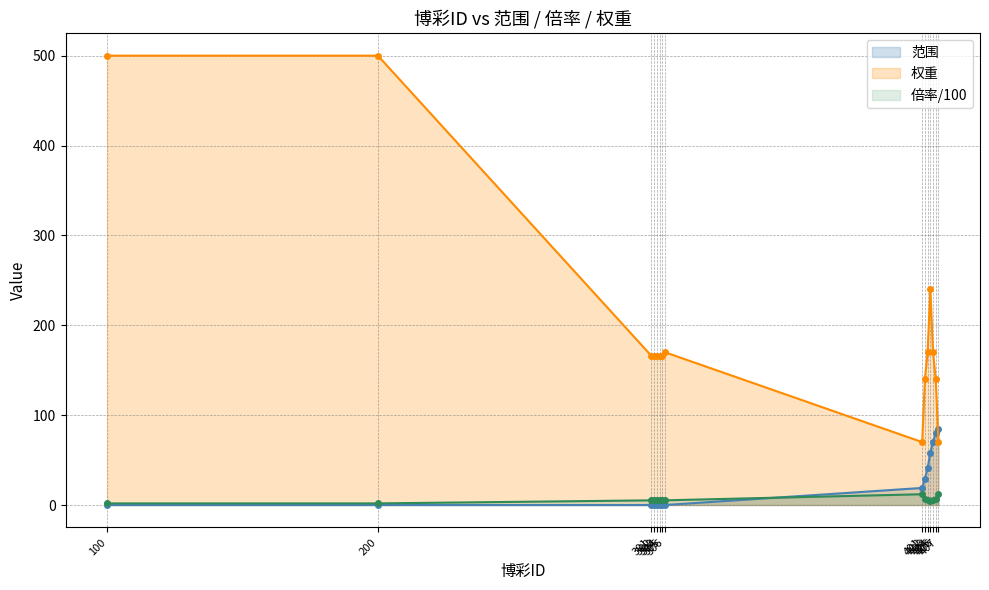

What is the maximum value for 范围?

85.0